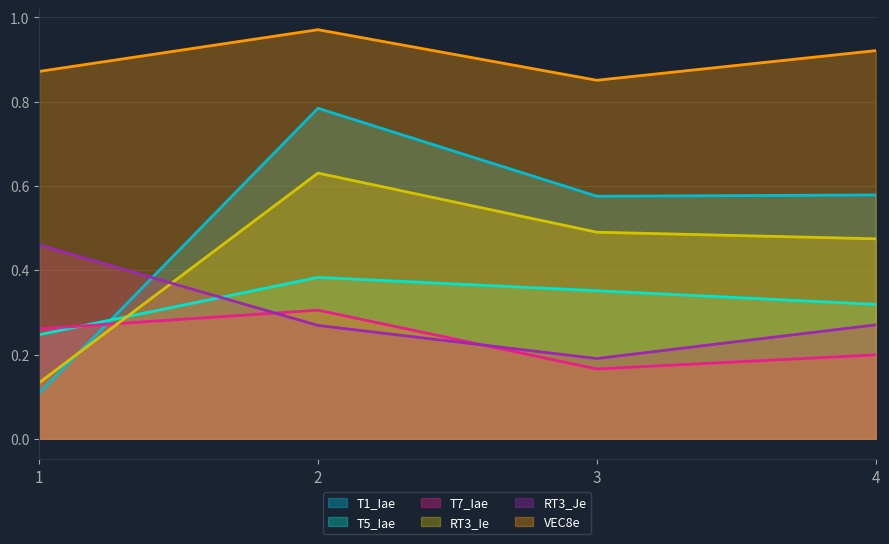

Between which two adjacent categories do RT3_Je and T7_Iae first intersect?

1 and 2